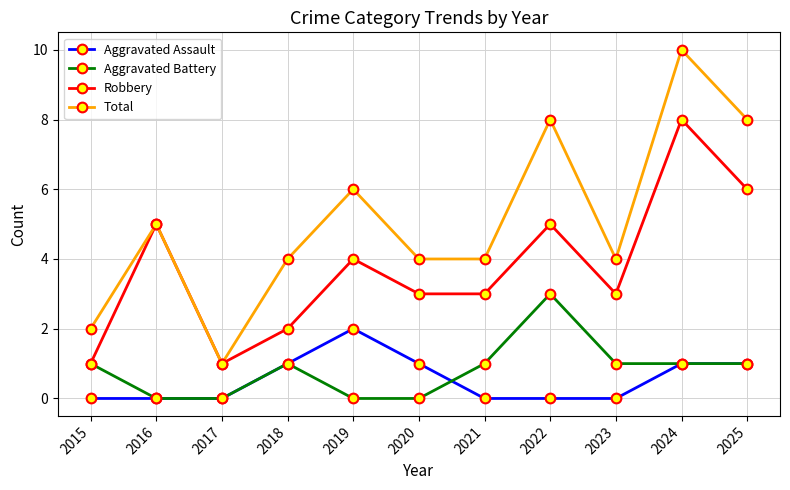

Reading left to right, what are all the values shown in this chart?

Aggravated Assault: 2015=0	2016=0	2017=0	2018=1	2019=2	2020=1	2021=0	2022=0	2023=0	2024=1	2025=1
Aggravated Battery: 2015=1	2016=0	2017=0	2018=1	2019=0	2020=0	2021=1	2022=3	2023=1	2024=1	2025=1
Robbery: 2015=1	2016=5	2017=1	2018=2	2019=4	2020=3	2021=3	2022=5	2023=3	2024=8	2025=6
Total: 2015=2	2016=5	2017=1	2018=4	2019=6	2020=4	2021=4	2022=8	2023=4	2024=10	2025=8